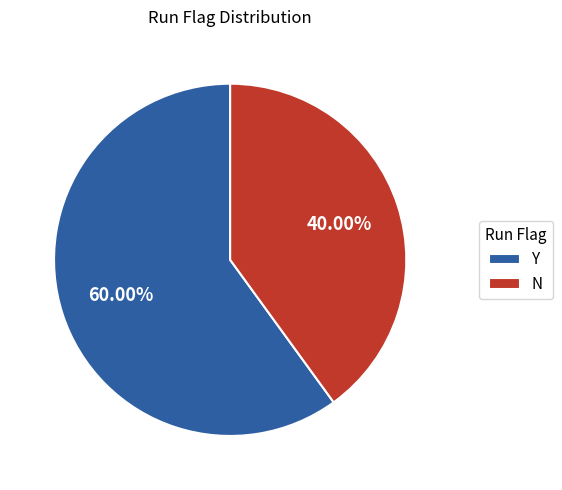

Combined, what portion of the pie is N and Y?

100.0%